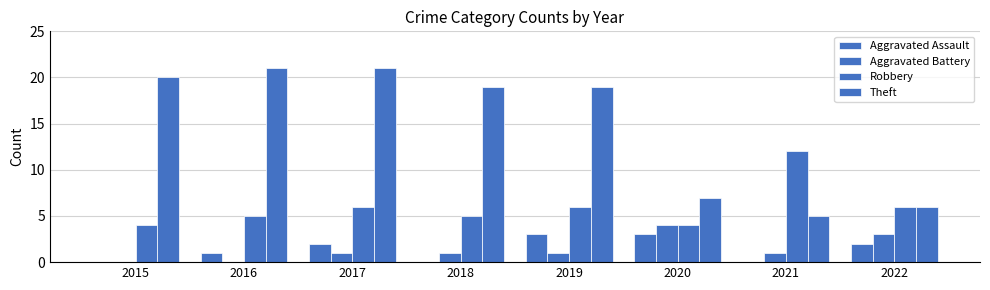

Where is Robbery nearest to the value 8?

2017